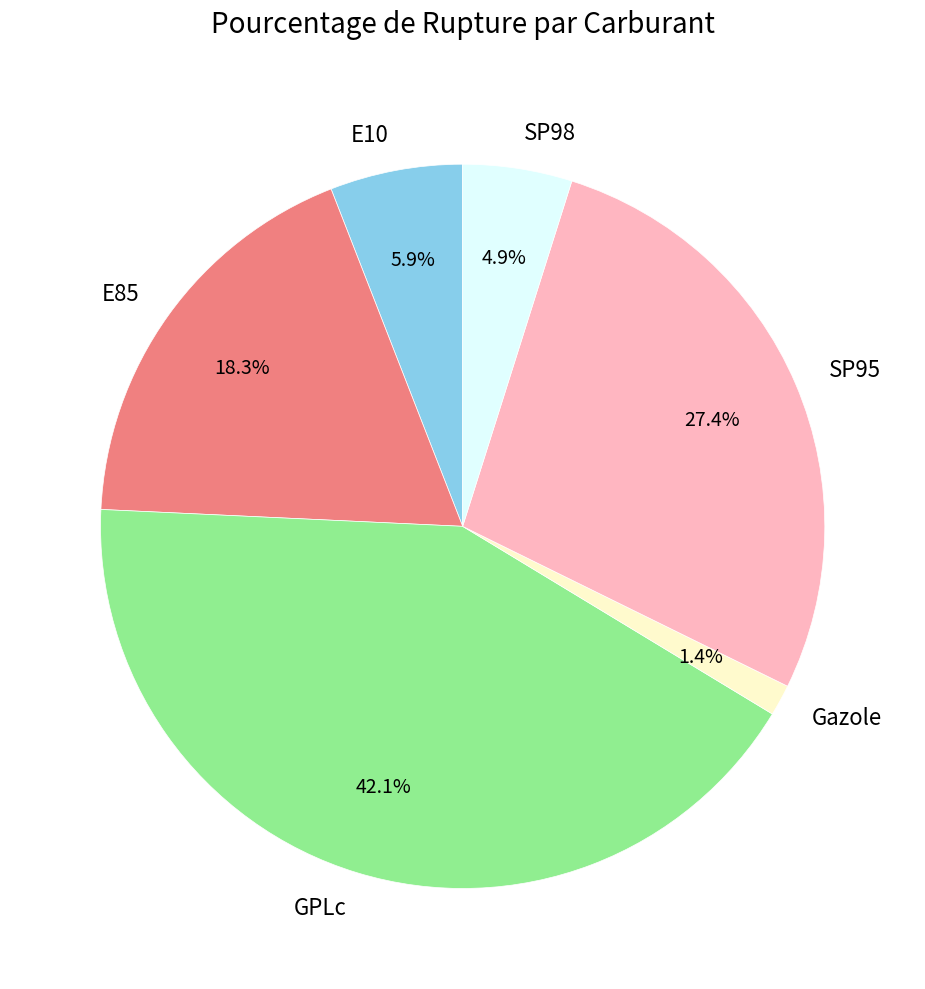

What is the largest slice in the pie chart?

GPLc